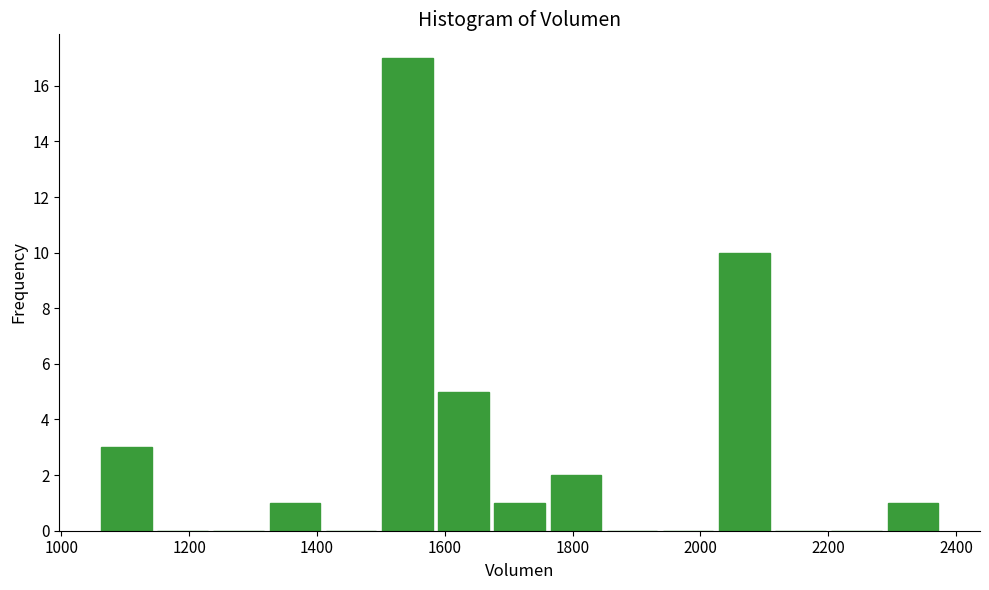

Which range on the x-axis has the tallest bar?

1500 to 1580